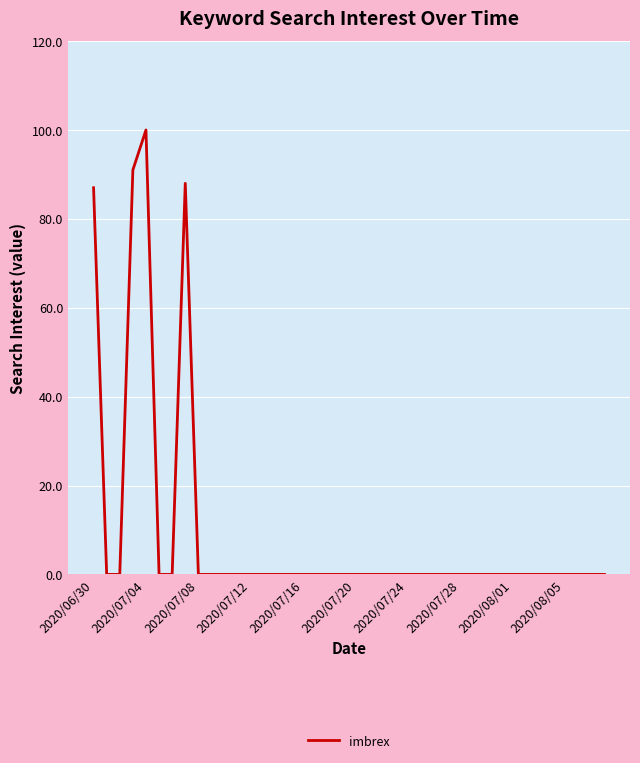

What is the maximum value shown in the chart?

100